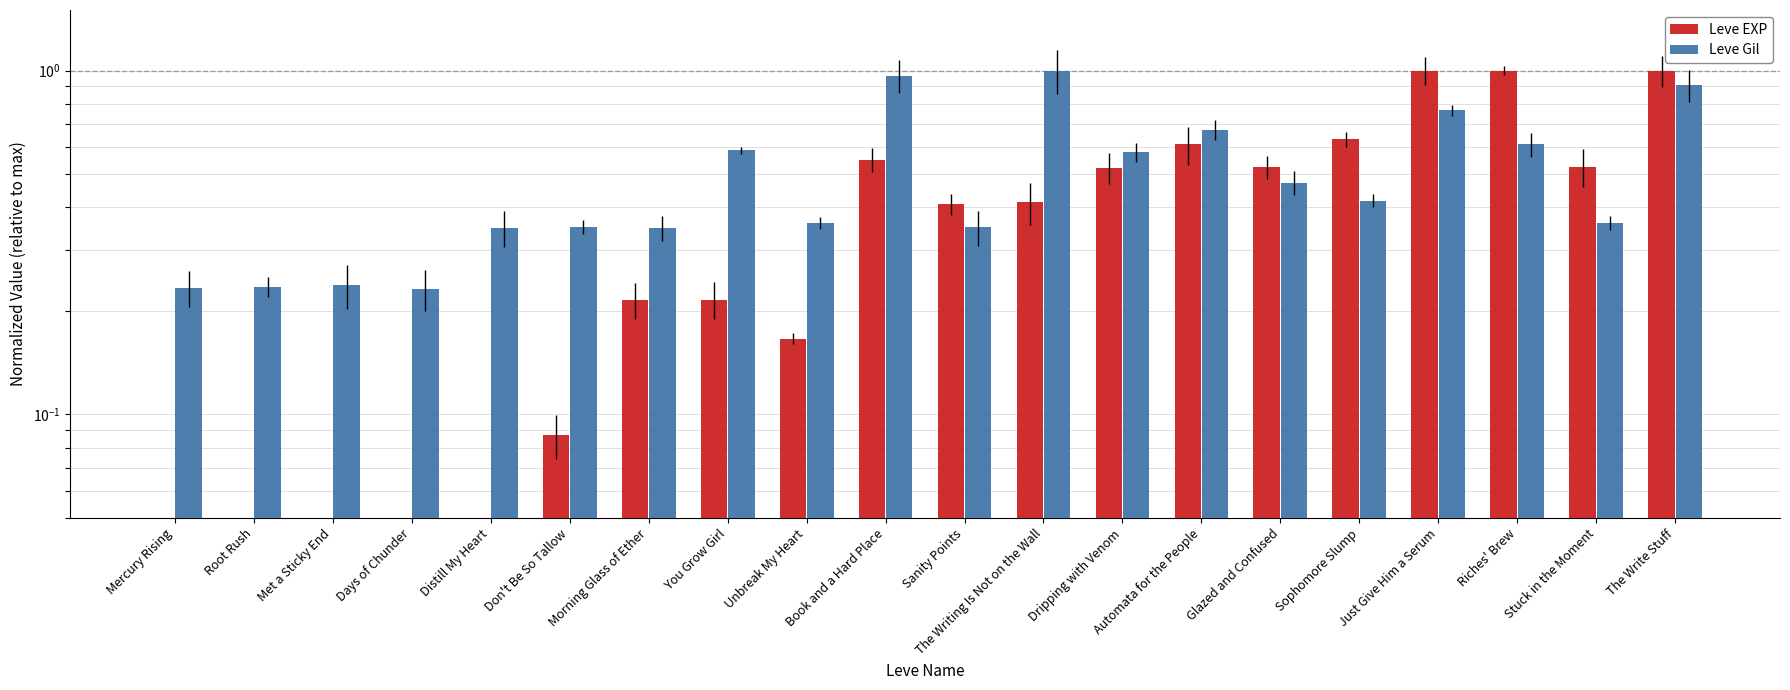

What is the sum of the Leve Gil values at Root Rush and Stuck in the Moment?

0.6